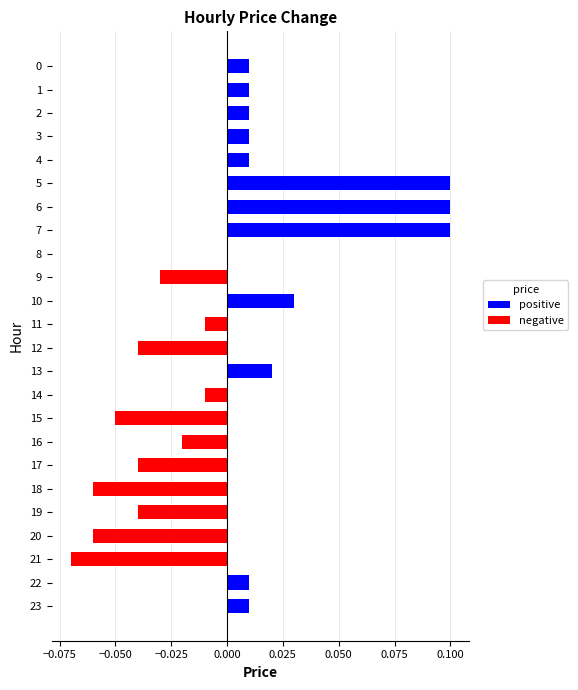

Rank the series by their maximum value, from highest to lowest.

positive, negative